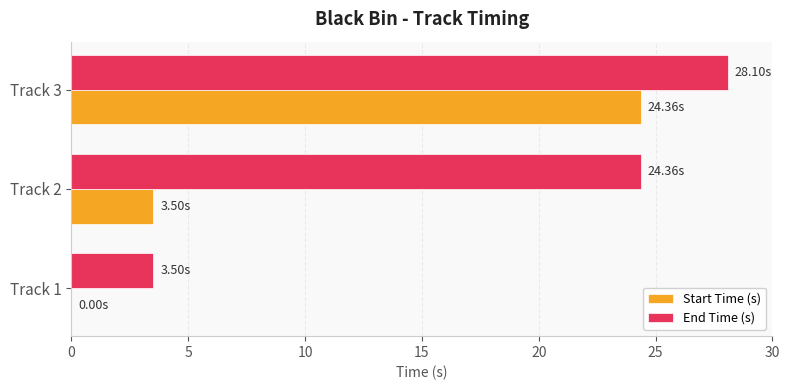

What is the maximum value for End Time (s)?

28.1